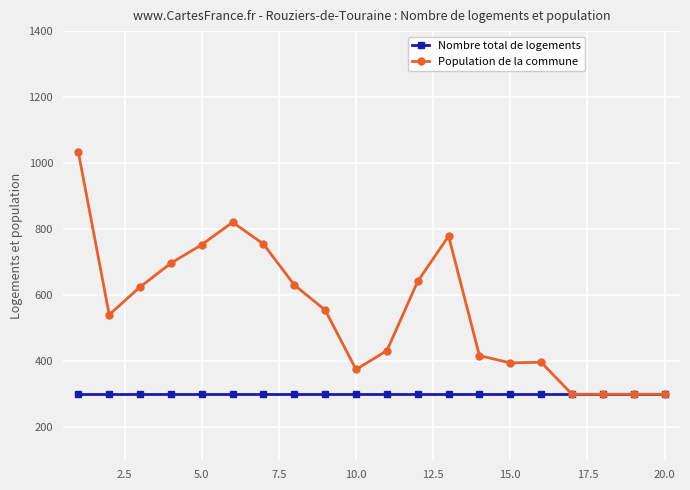

Rank the series by their average value, from highest to lowest.

Population de la commune, Nombre total de logements